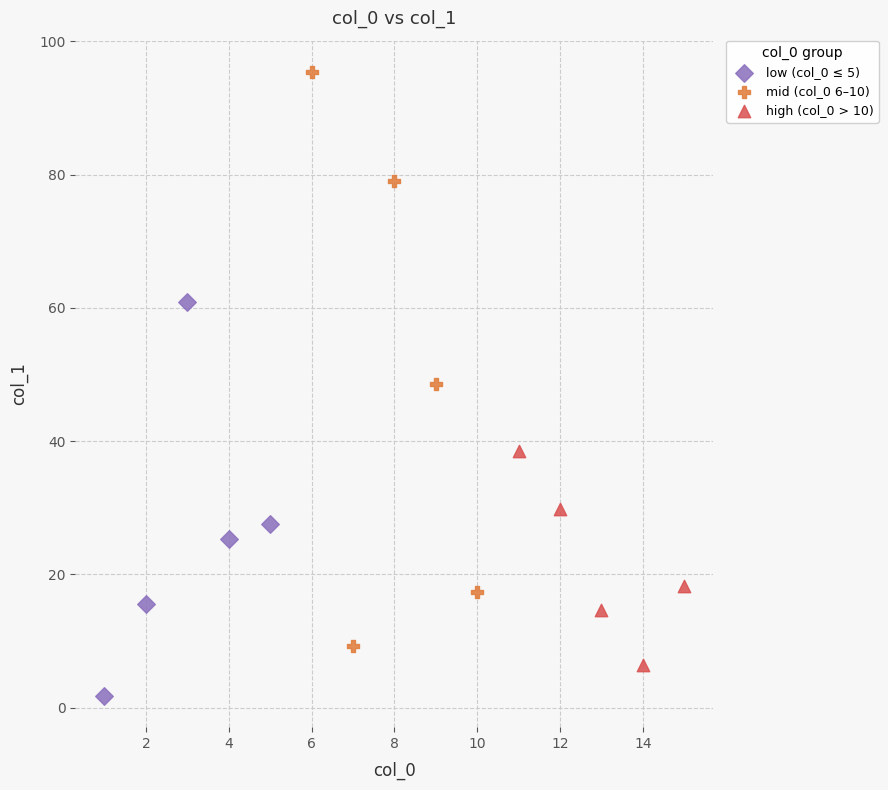

Which series contains the lowest Y value?

low (col_0 ≤ 5)